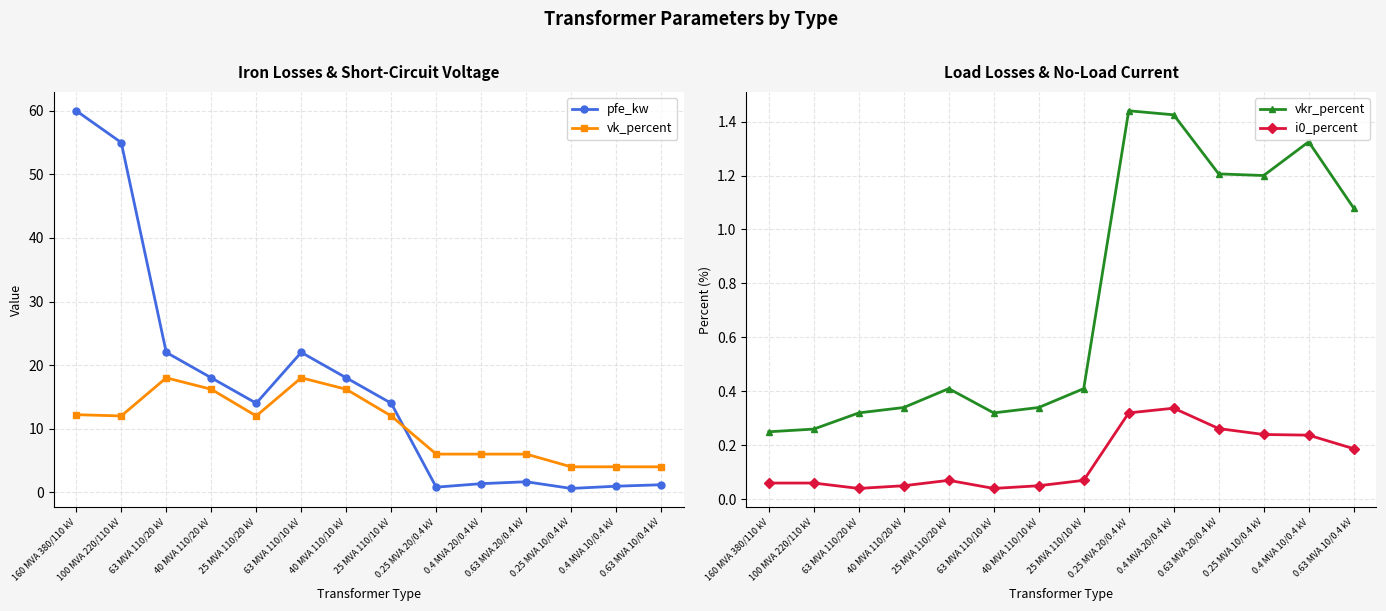

What is the average value of the pfe_kw series?

16.4